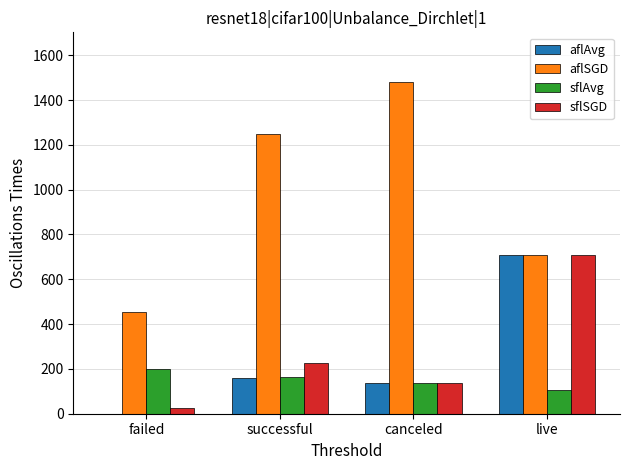

Is the value of aflAvg at canceled greater than the value of aflSGD at successful?

No